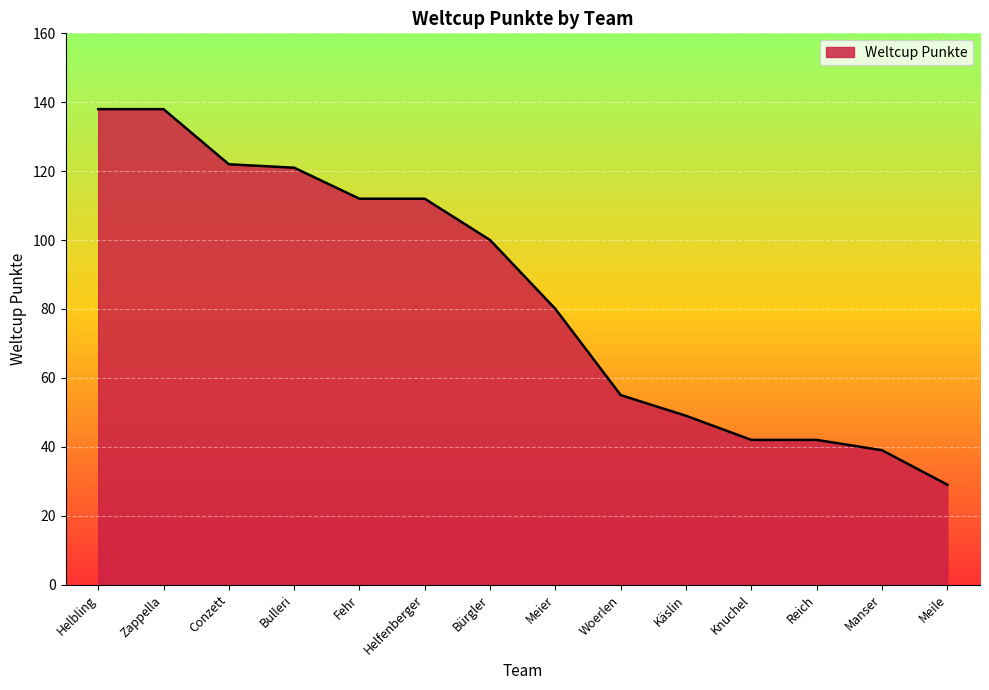

Reading left to right, transcribe all the data shown in this chart.

Helbling=138	Zappella=138	Conzett=122	Bulleri=121	Fehr=112	Helfenberger=112	Bürgler=100	Meier=80	Woerlen=55	Käslin=49	Knuchel=42	Reich=42	Manser=39	Meile=29